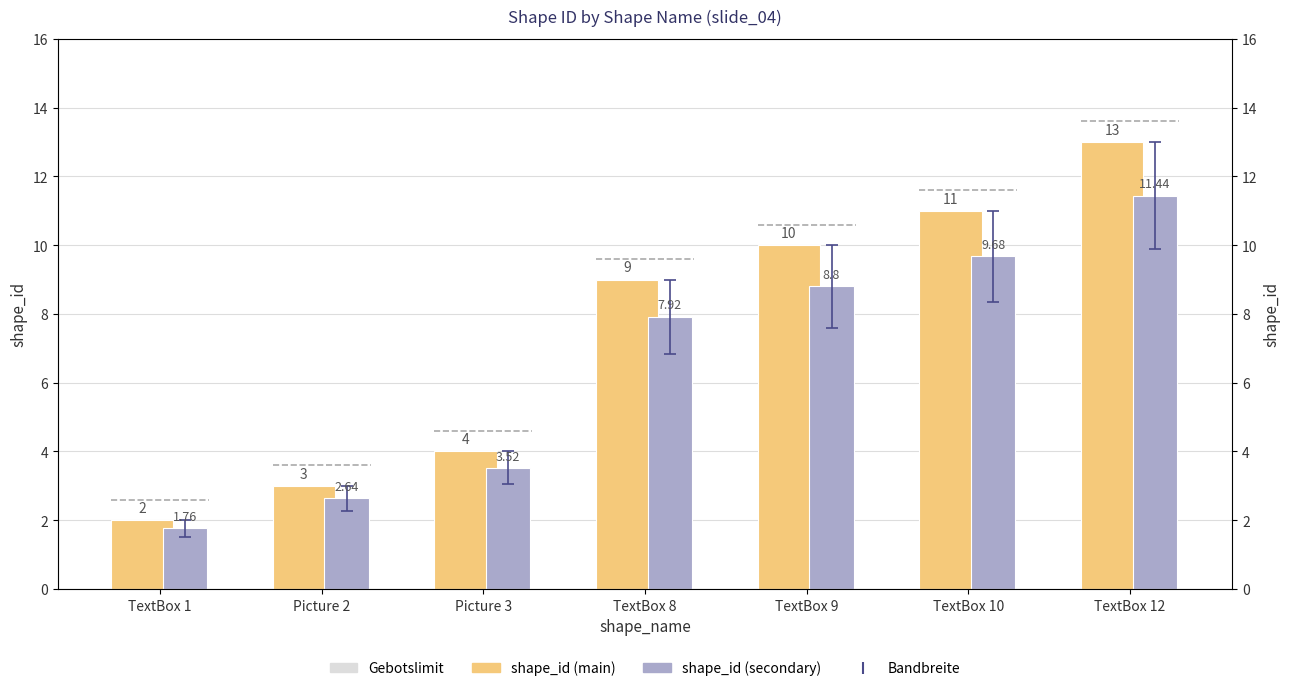

How many bars are there in each group?

2